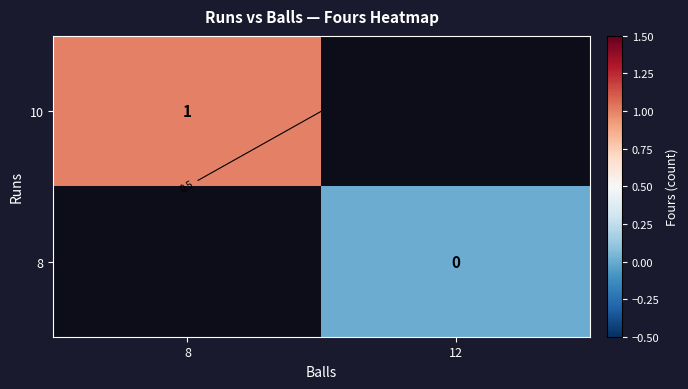

Count the number of data series in this chart.

2